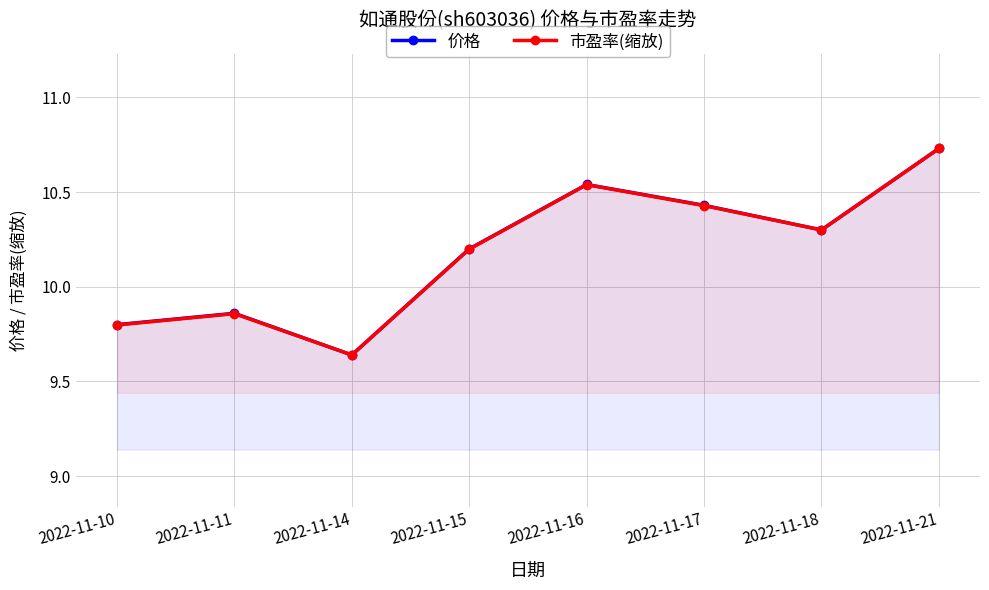

What is the total value across all series at 2022-11-18?

20.6